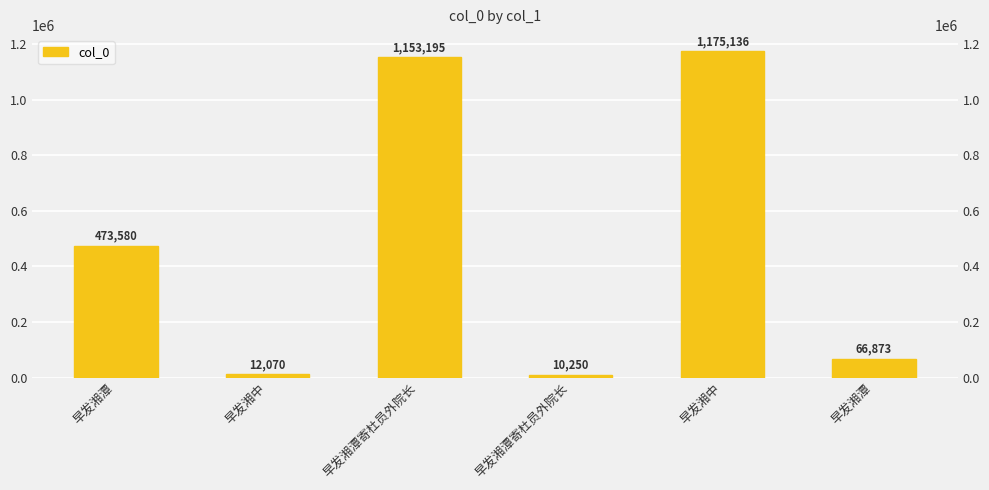

Count the number of values greater than 473580.

2